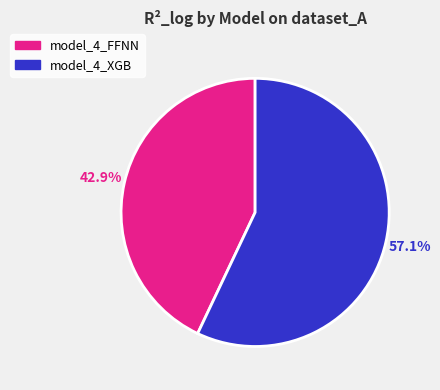

Is model_4_XGB the majority of the pie?

Yes